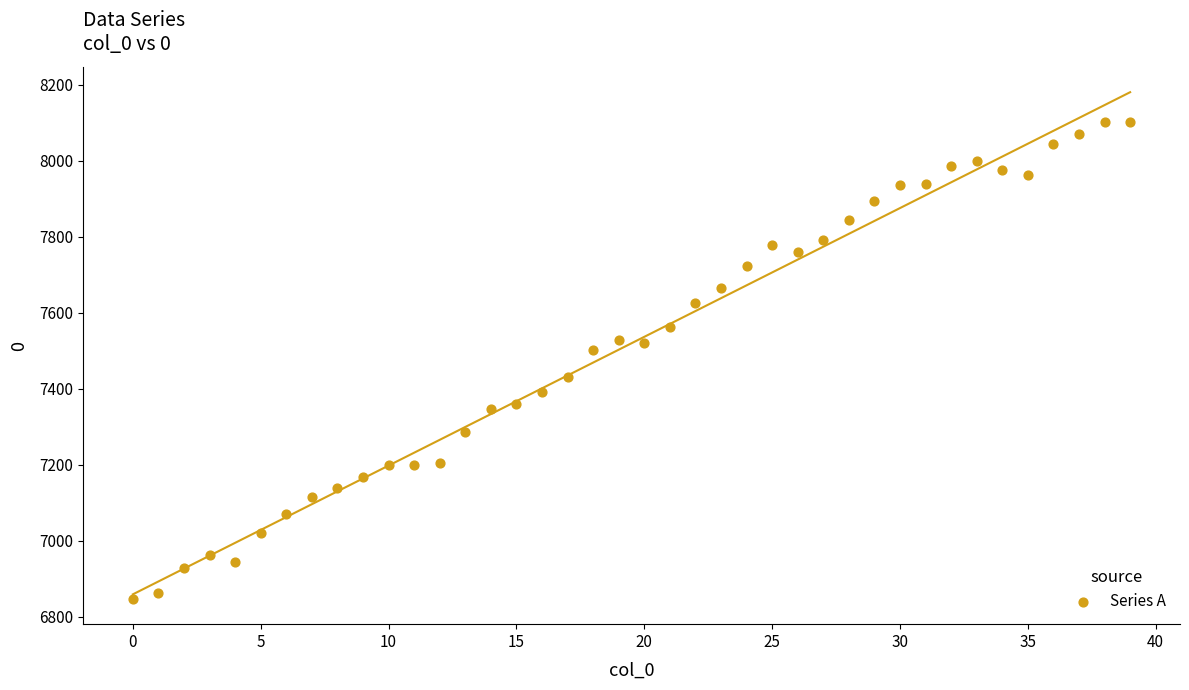

What is the range of Y values (max minus min)?

1254